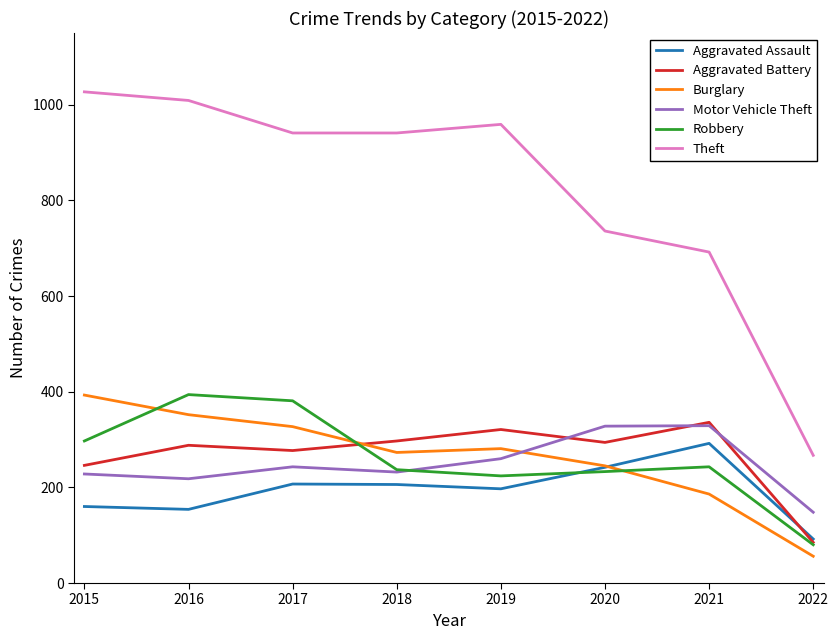

What is the difference between the maximum and second lowest values in the Burglary series?

207